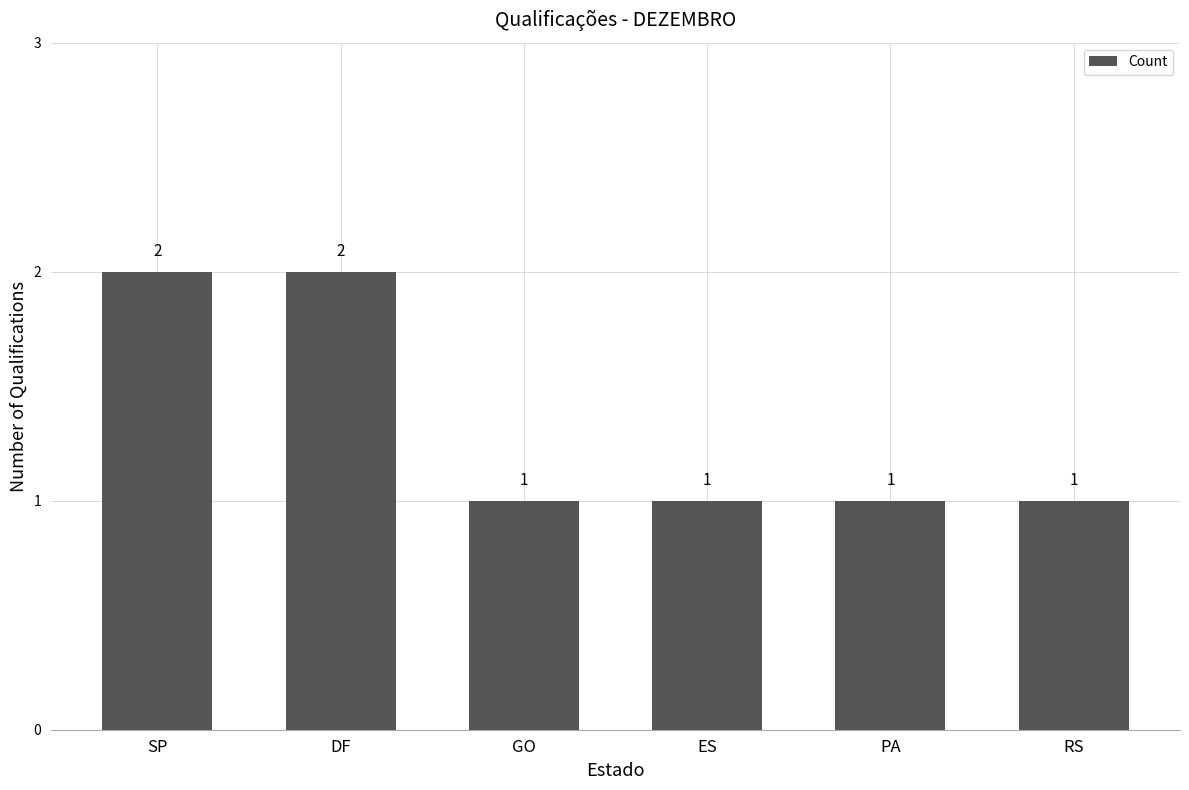

What is the smallest value displayed?

1